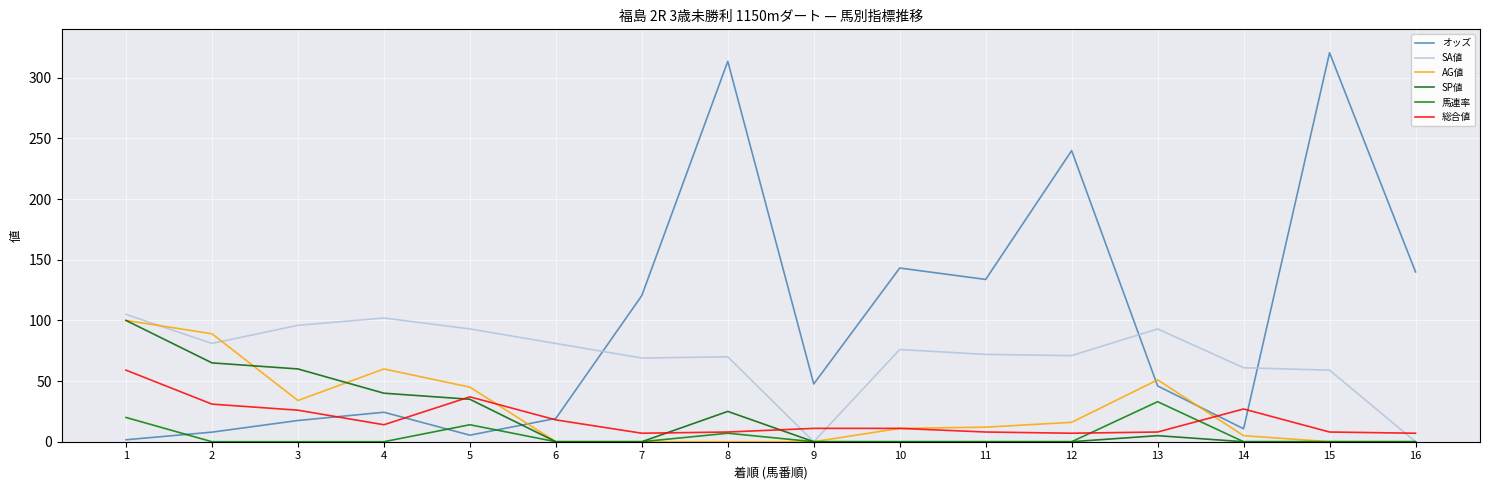

Which series has the largest total across all categories?

オッズ